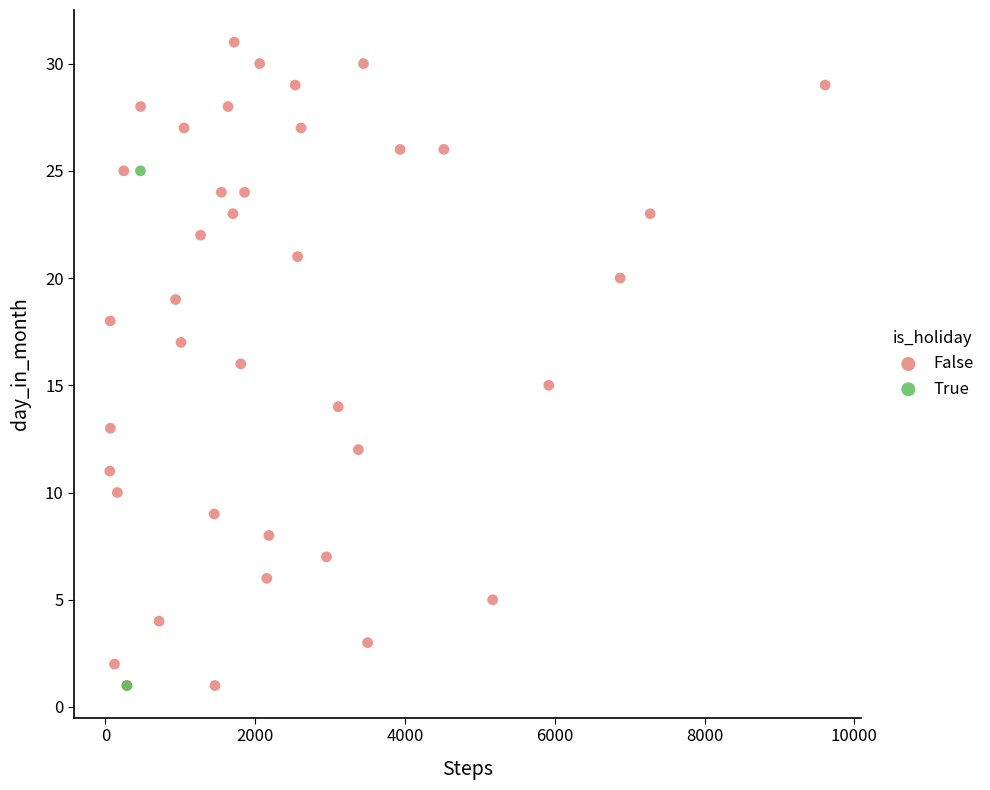

What are all the series names shown in the legend?

False, True